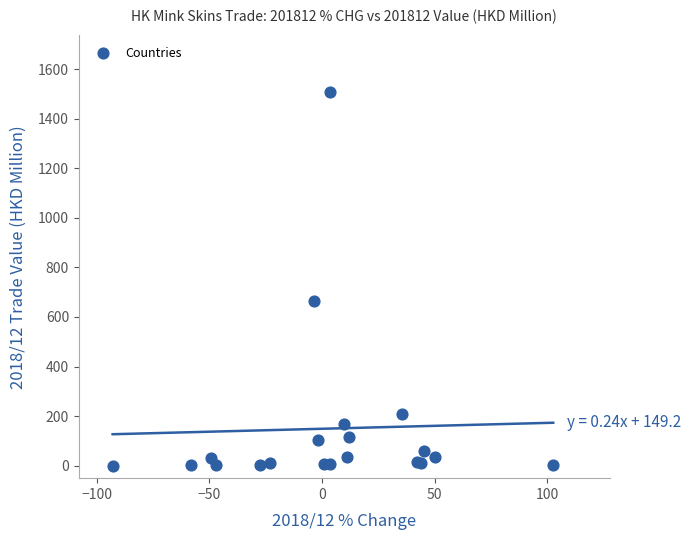

What Y value in the scatter plot is closest to 754?

664.6